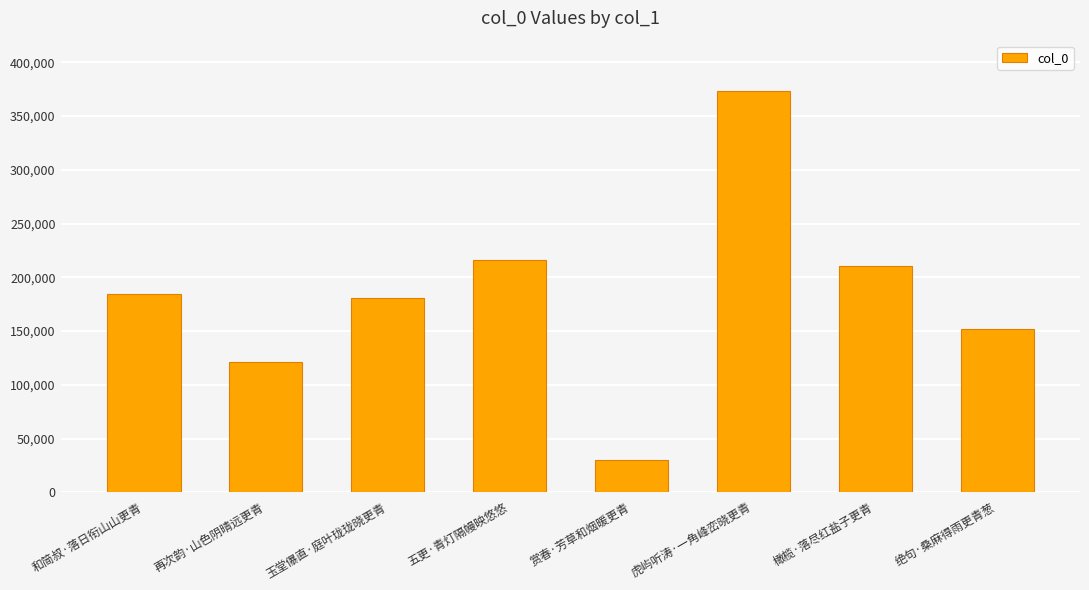

Count the number of categories in the chart.

8